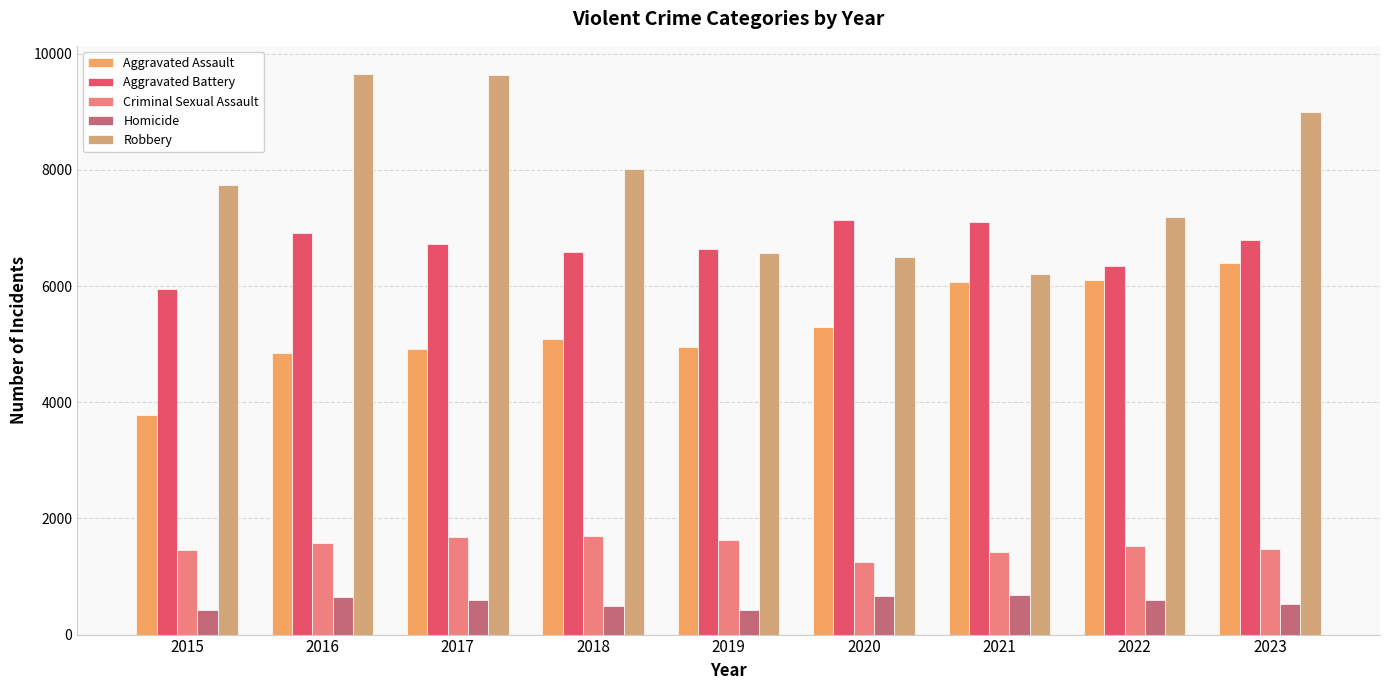

What is the difference between the maximum and minimum values in the Homicide series?

262